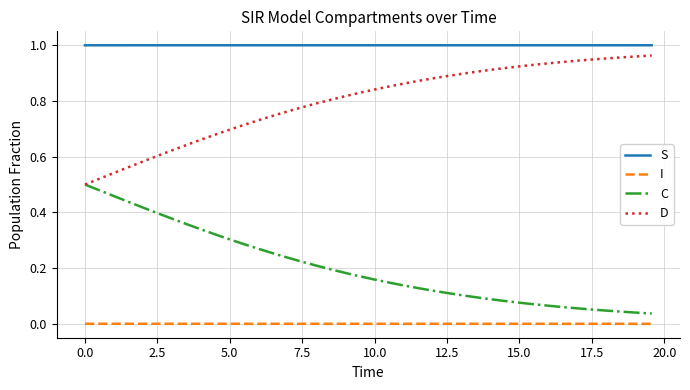

True or false: S and D intersect in this chart.

False